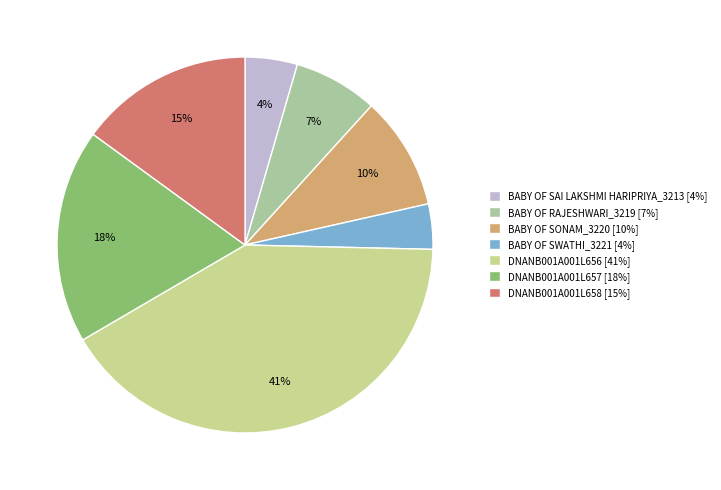

Is it true that BABY OF RAJESHWARI_3219 is 7% of the pie?

True